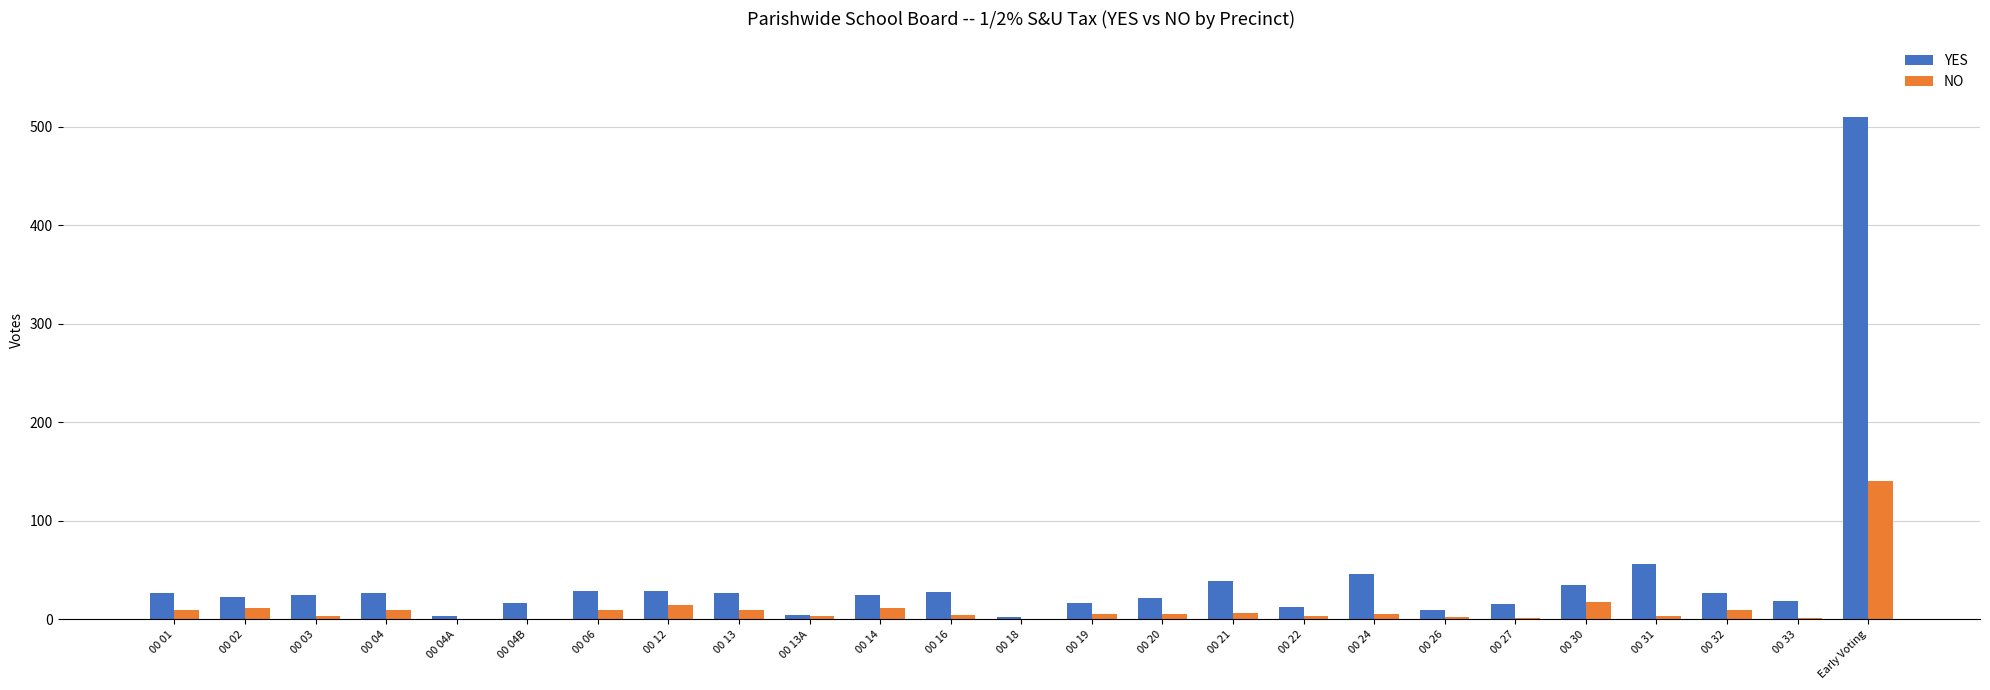

Which series changed the most between 00 03 and 00 30?

NO